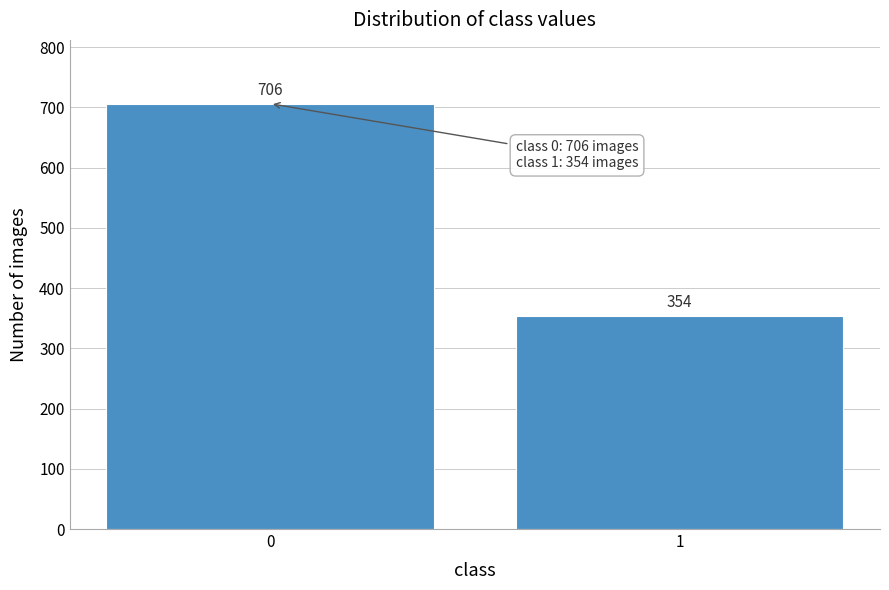

Reading left to right, extract all data points from this chart.

0=706	1=354